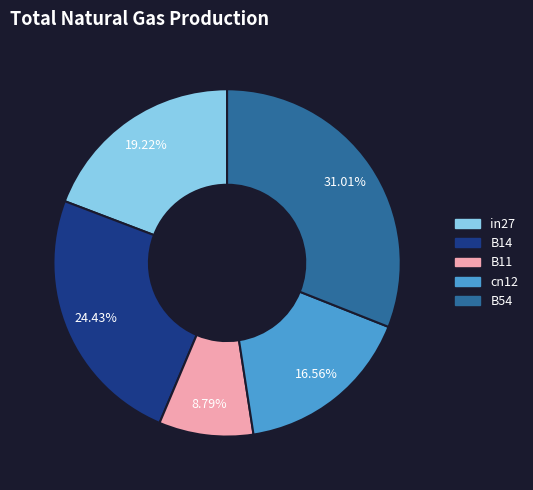

The B14 slice represents 29% of the pie. True or false?

False